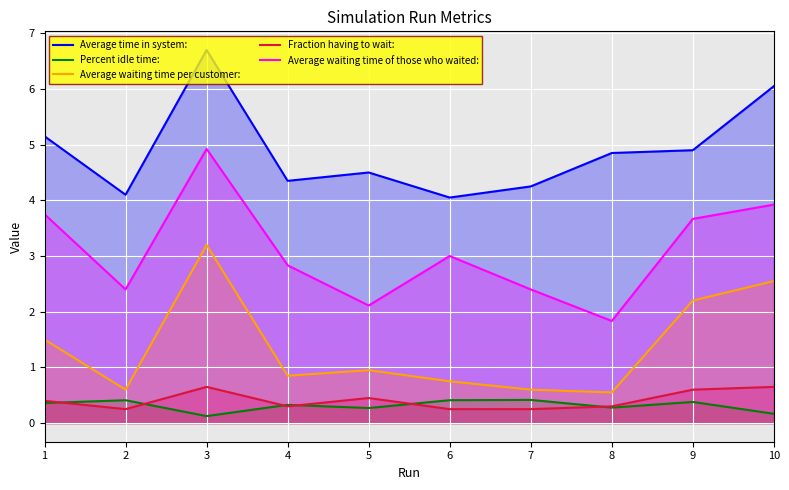

Reading left to right, what are all the values shown in this chart?

Average time in system:: 1=5.2	2=4.1	3=6.7	4=4.3	5=4.5	6=4.0	7=4.2	8=4.8	9=4.9	10=6.0
Percent idle time:: 1=0.4	2=0.4	3=0.1	4=0.3	5=0.3	6=0.4	7=0.4	8=0.3	9=0.4	10=0.2
Average waiting time per customer:: 1=1.5	2=0.6	3=3.2	4=0.8	5=0.9	6=0.8	7=0.6	8=0.6	9=2.2	10=2.5
Fraction having to wait:: 1=0.4	2=0.2	3=0.7	4=0.3	5=0.5	6=0.2	7=0.2	8=0.3	9=0.6	10=0.7
Average waiting time of those who waited:: 1=3.8	2=2.4	3=4.9	4=2.8	5=2.1	6=3.0	7=2.4	8=1.8	9=3.7	10=3.9